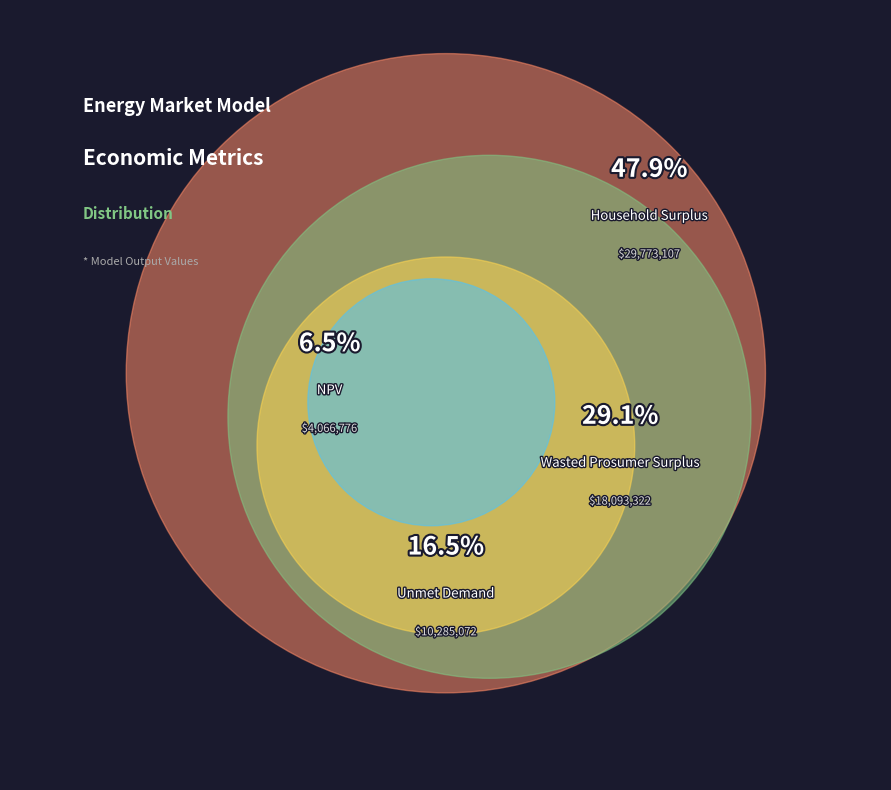

Between Wasted Prosumer Surplus and Unmet Demand, which is larger?

Wasted Prosumer Surplus